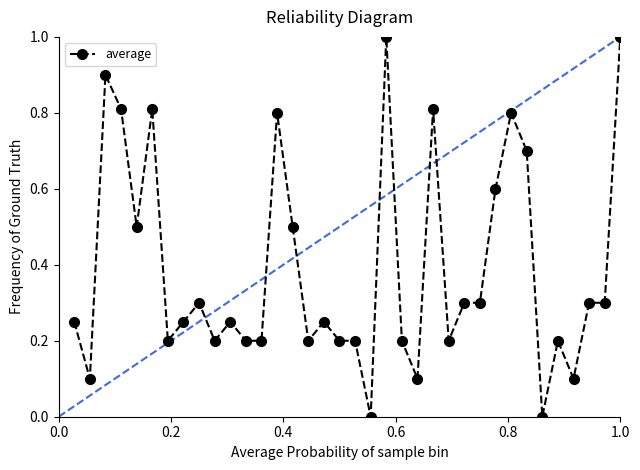

What is the difference between the second highest and second lowest values?

1.0